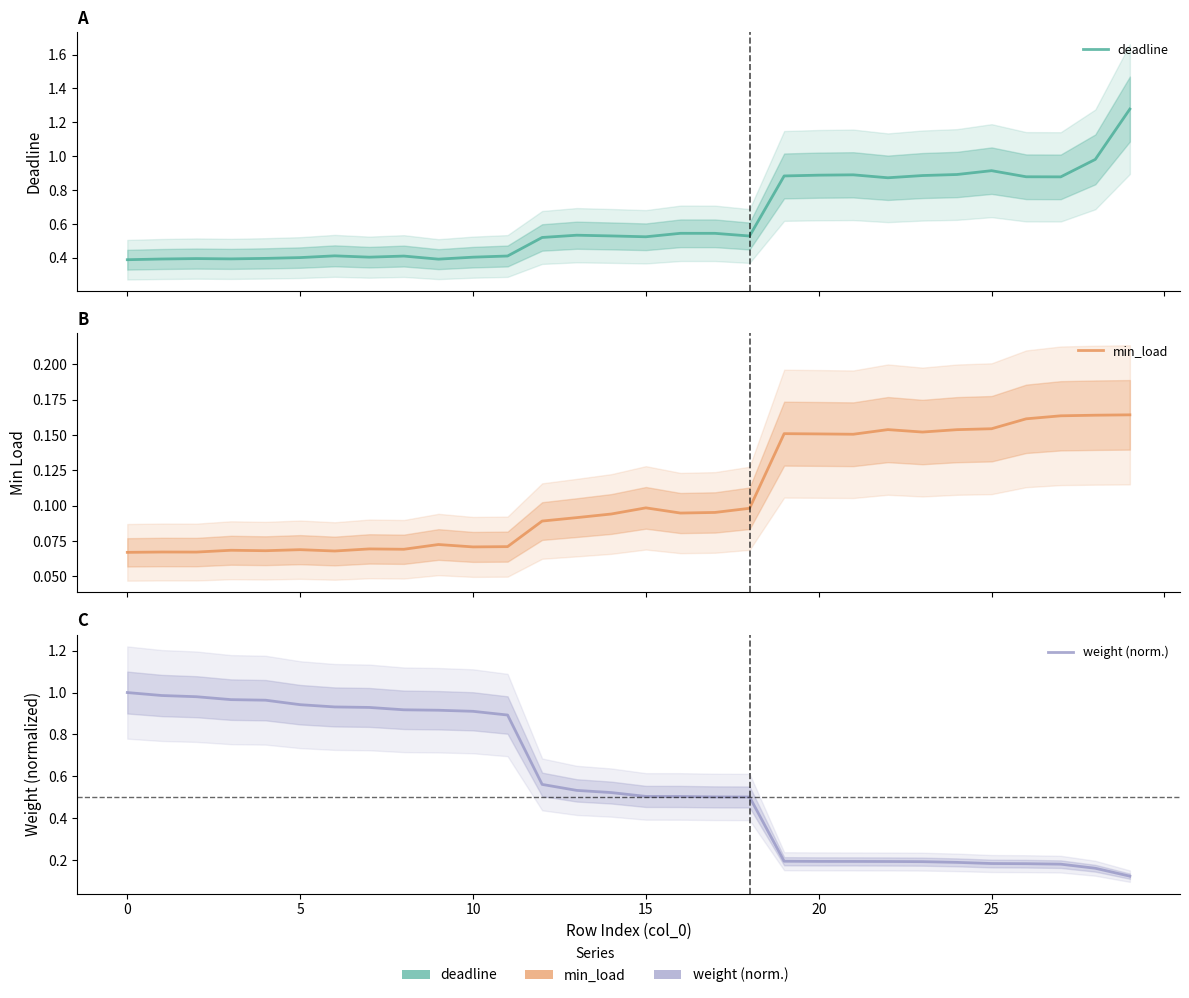

What is the sum of the weight (norm.) values at 21 and 24?

0.4